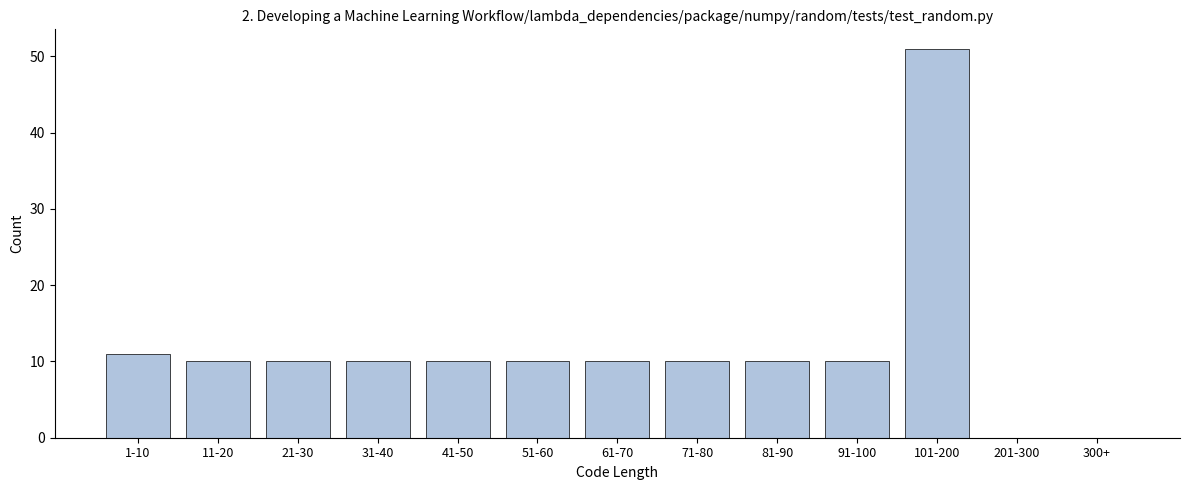

Reading left to right, what are all the values shown in this chart?

1-10=11	11-20=10	21-30=10	31-40=10	41-50=10	51-60=10	61-70=10	71-80=10	81-90=10	91-100=10	101-200=51	201-300=0	300+=0